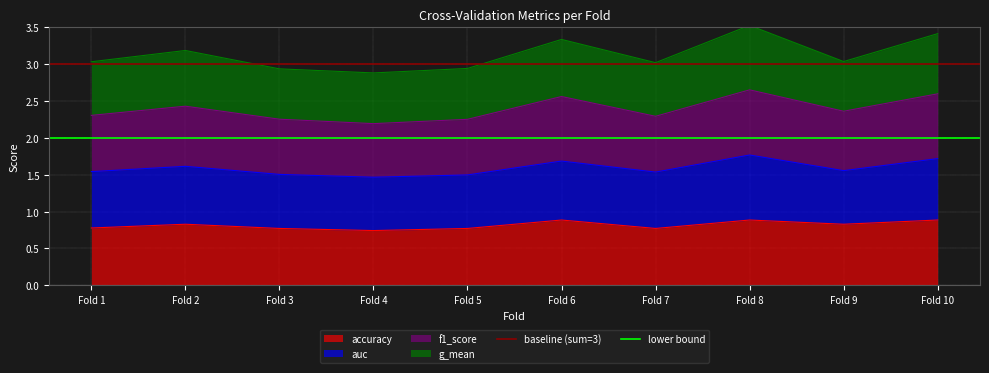

Is it true that accuracy equals 0.2 at Fold 6?

False